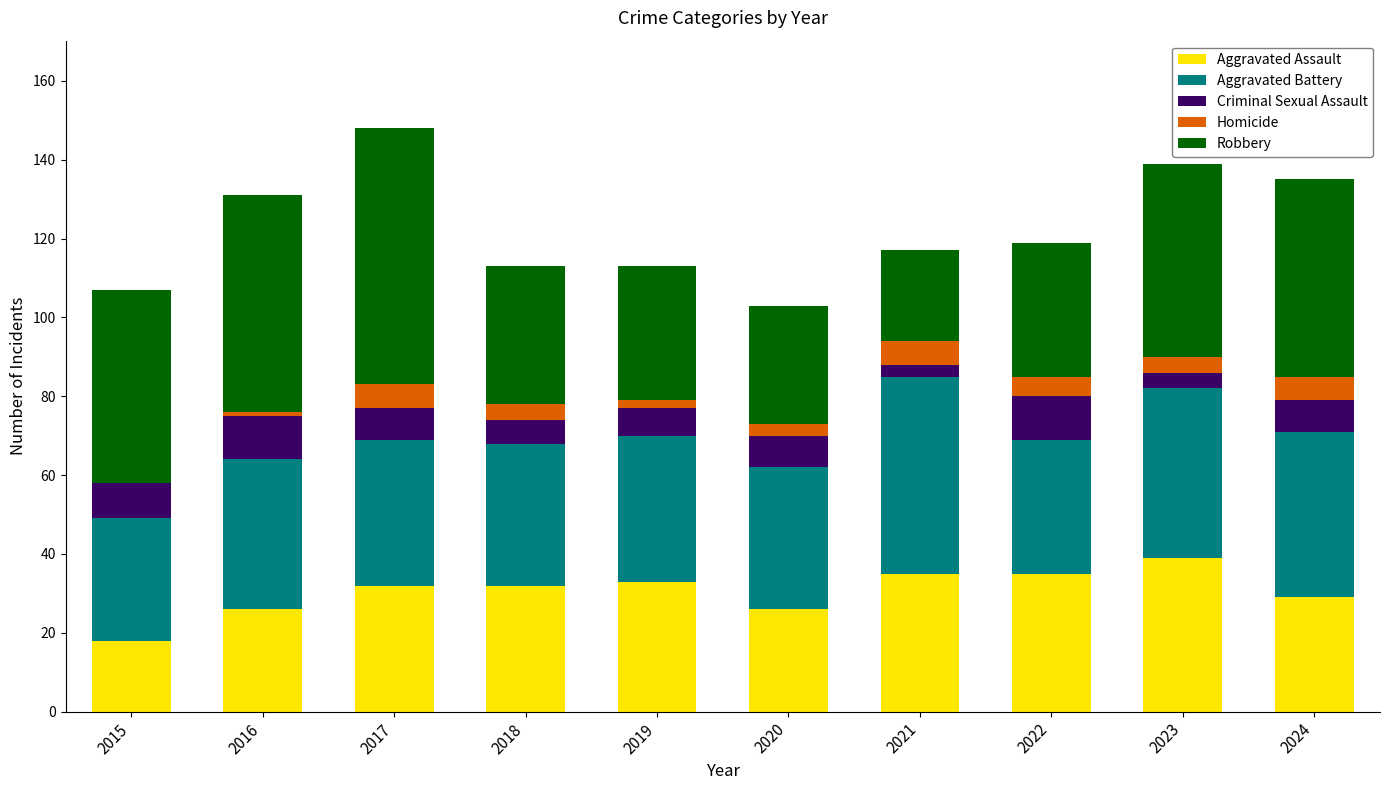

What value does the Aggravated Assault series have at 2023?

39